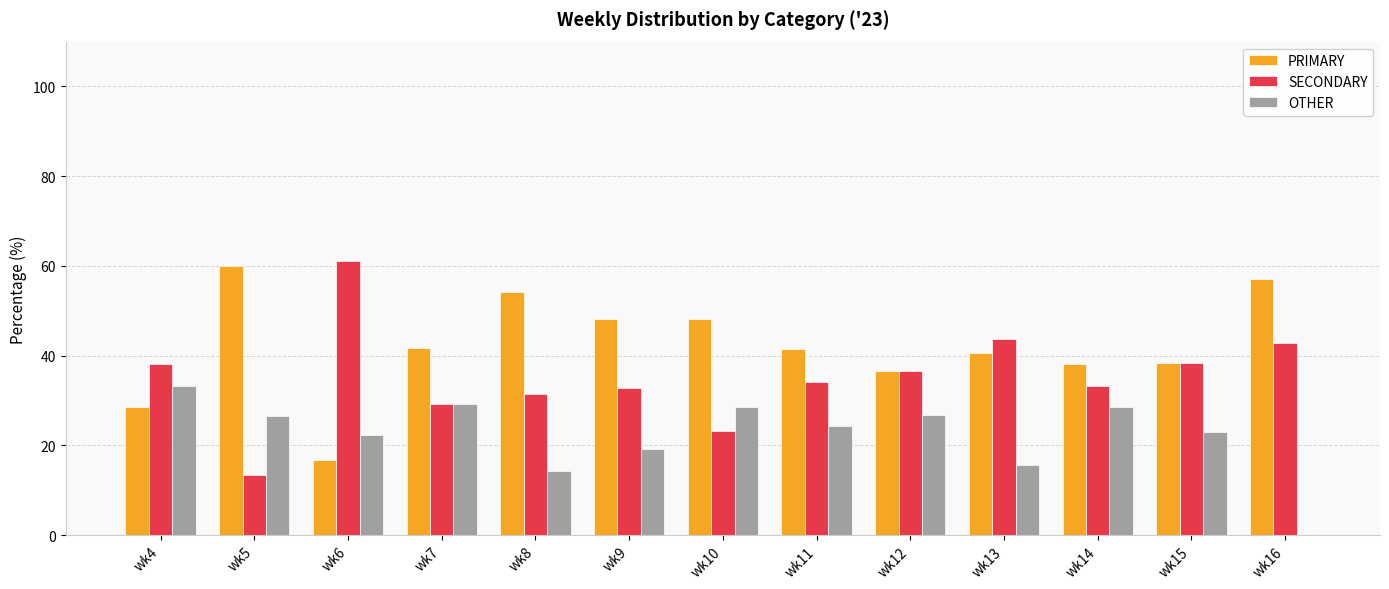

What is the total value across all series at wk11?

100.0